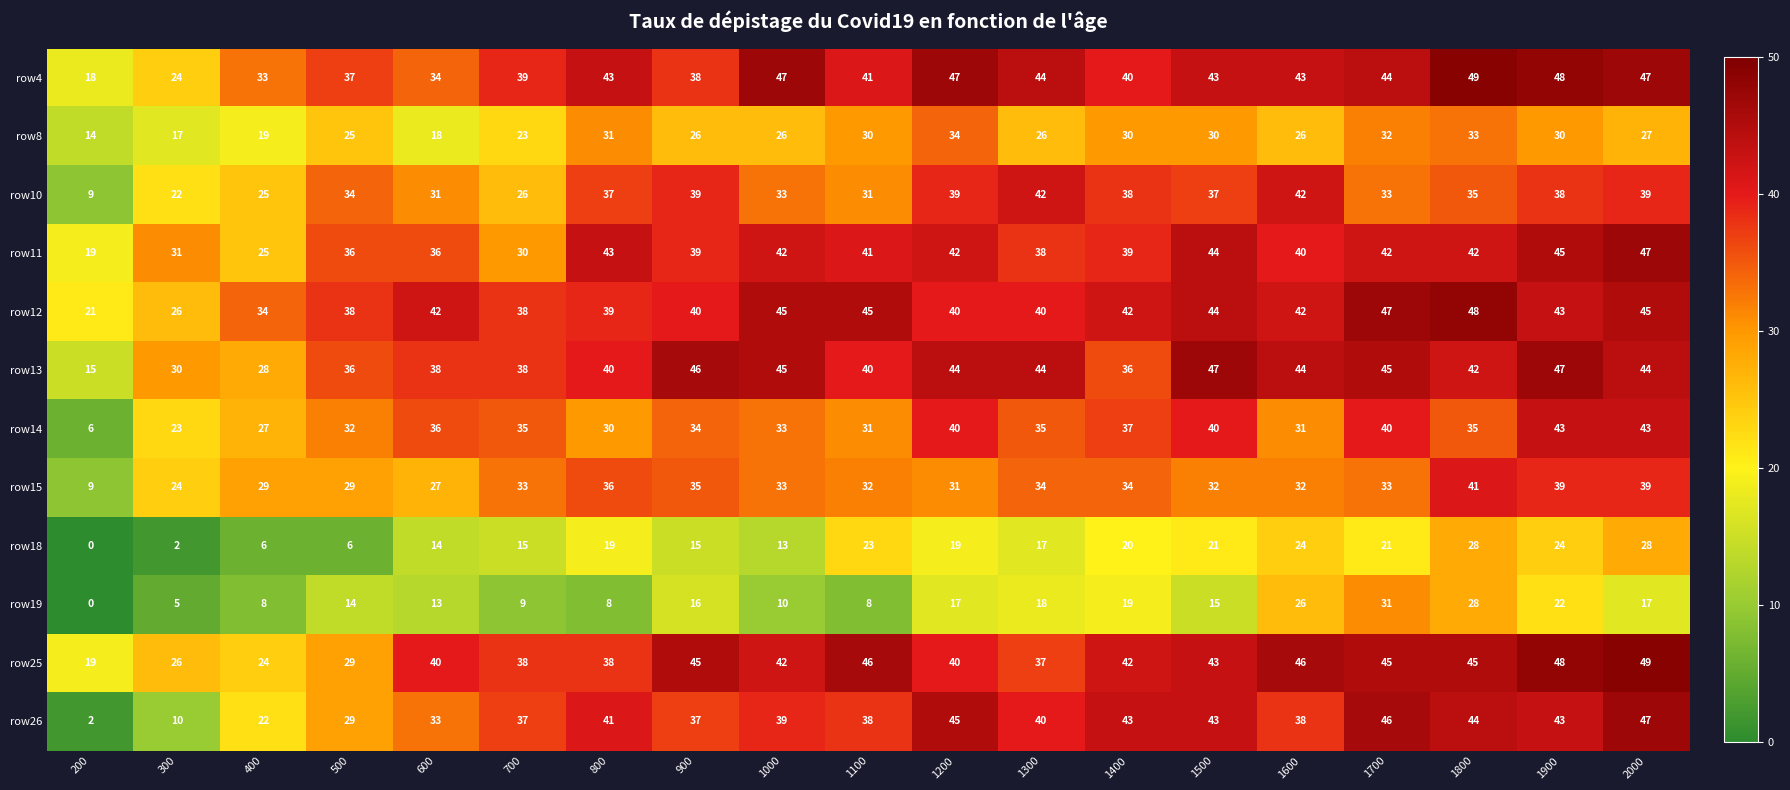

How many data points does each series have?

19